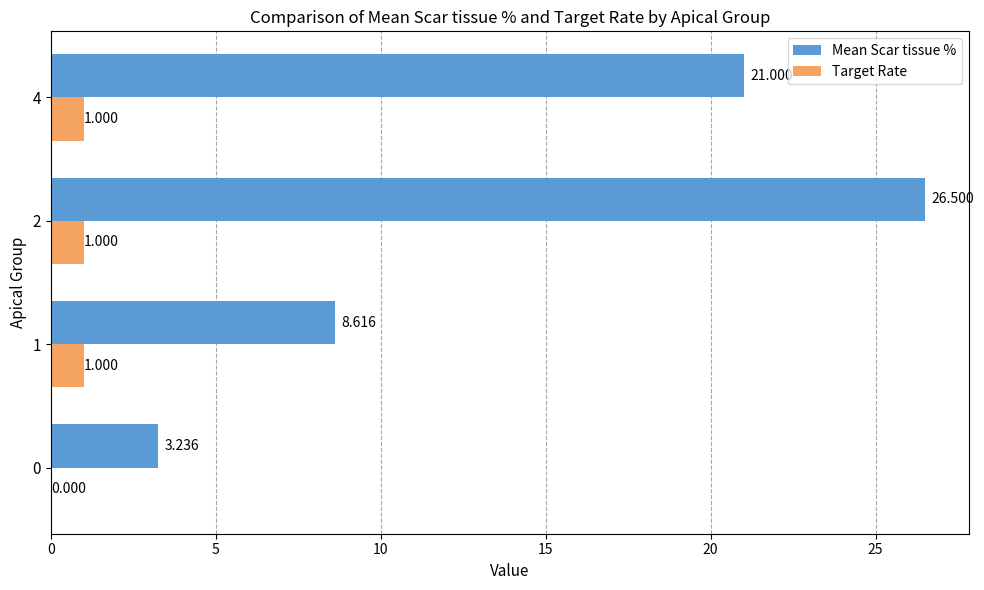

Which series changed the most between 2 and 4?

Mean Scar tissue %